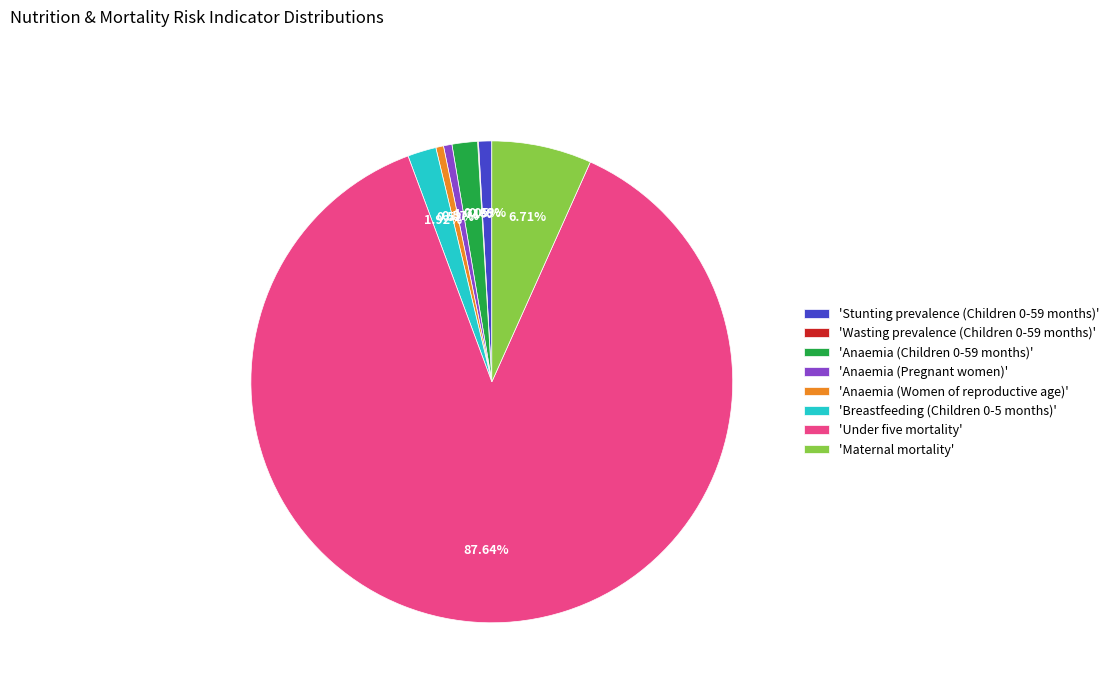

Does 'Under five mortality' account for over 50% of the chart?

Yes